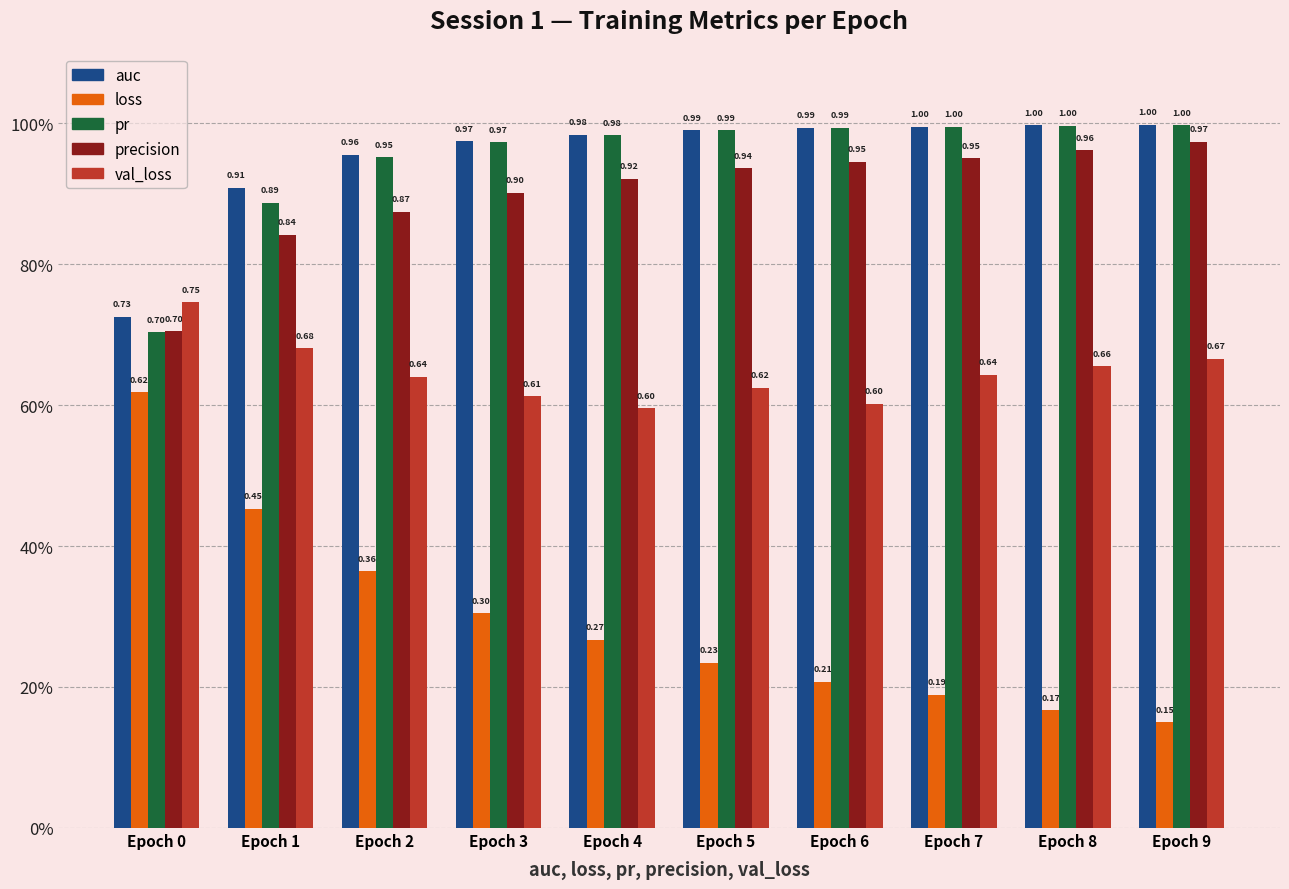

Is the value of val_loss at Epoch 7 greater than the value of pr at Epoch 9?

No